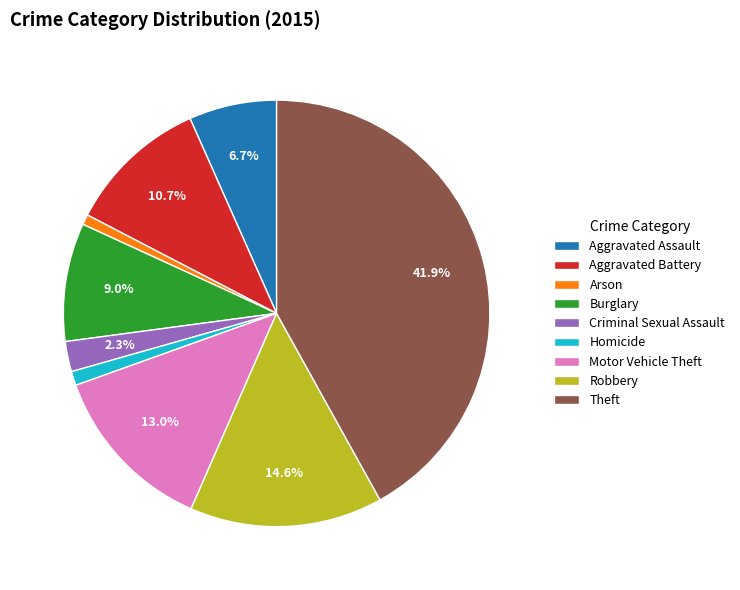

Between Criminal Sexual Assault and Theft, which is larger?

Theft